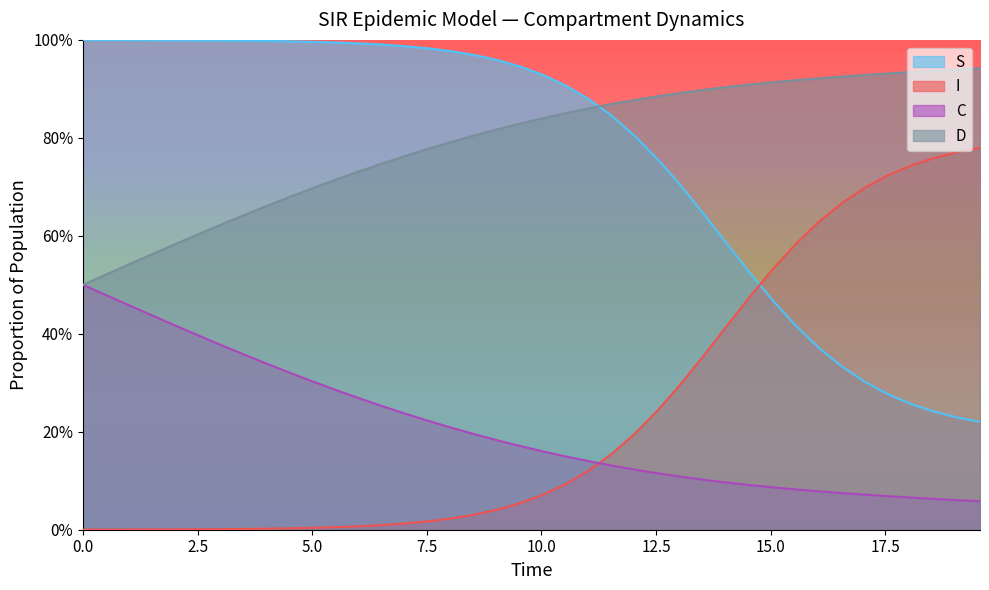

How many lines are shown in the chart?

4